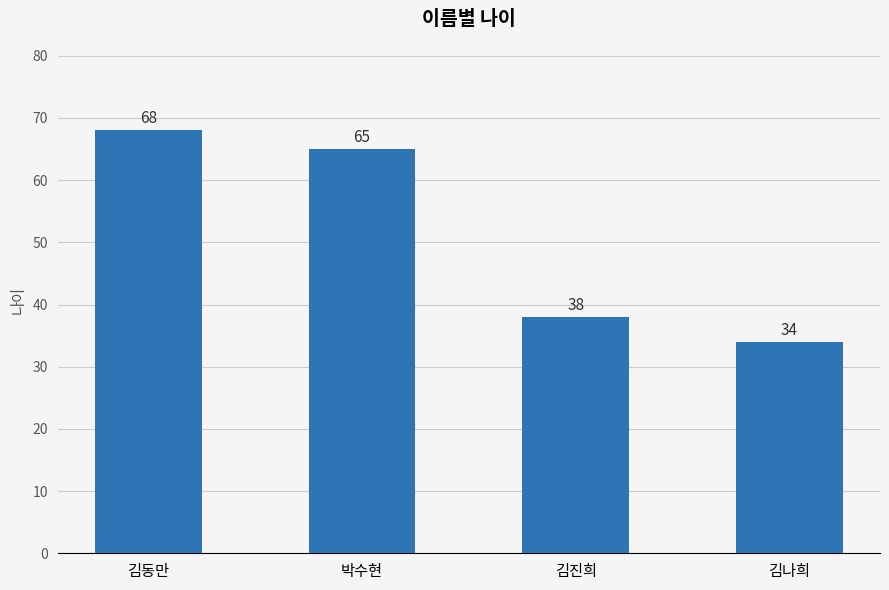

Which label corresponds to the largest value in the chart?

김동만